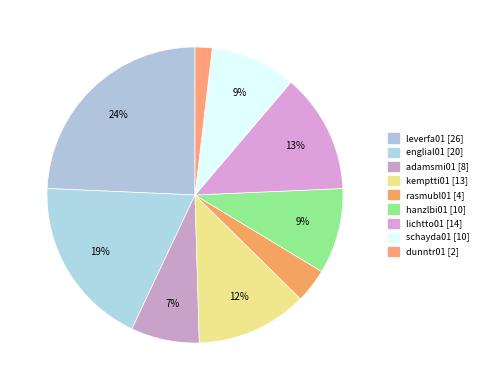

Which category has the biggest portion of the pie?

leverfa01